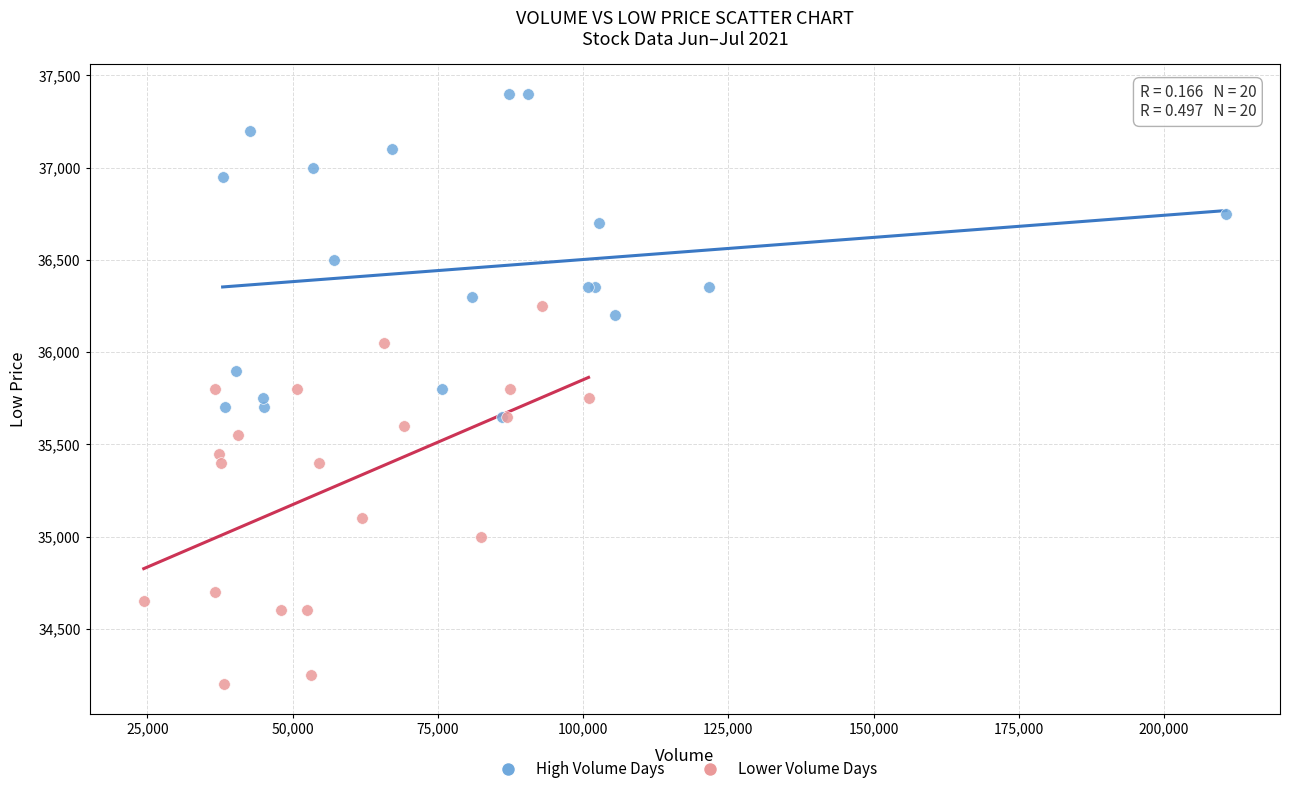

Which series contains the highest Y value?

High Volume Days